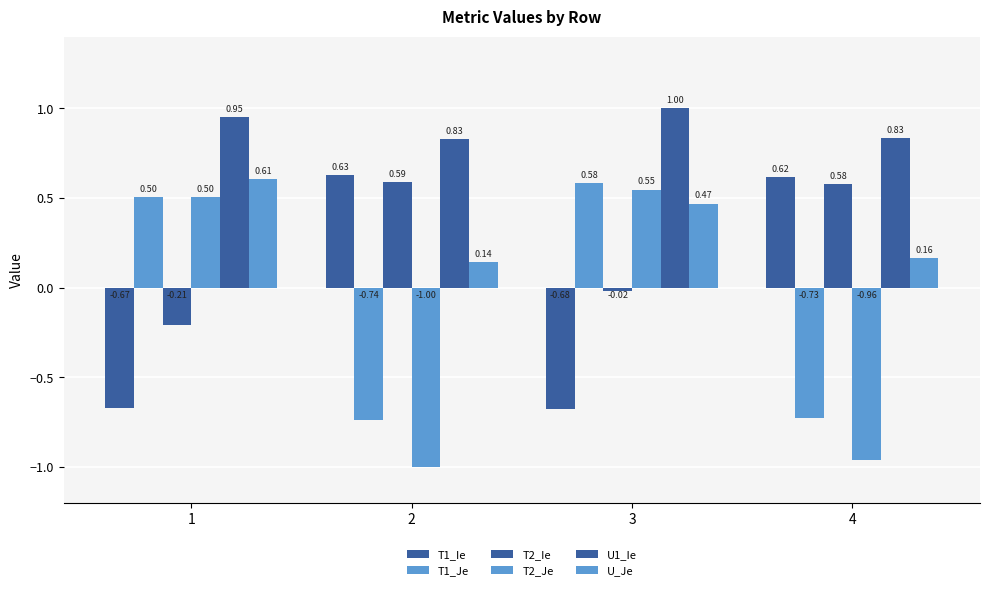

What is the difference between the highest and lowest values at 4?

1.8